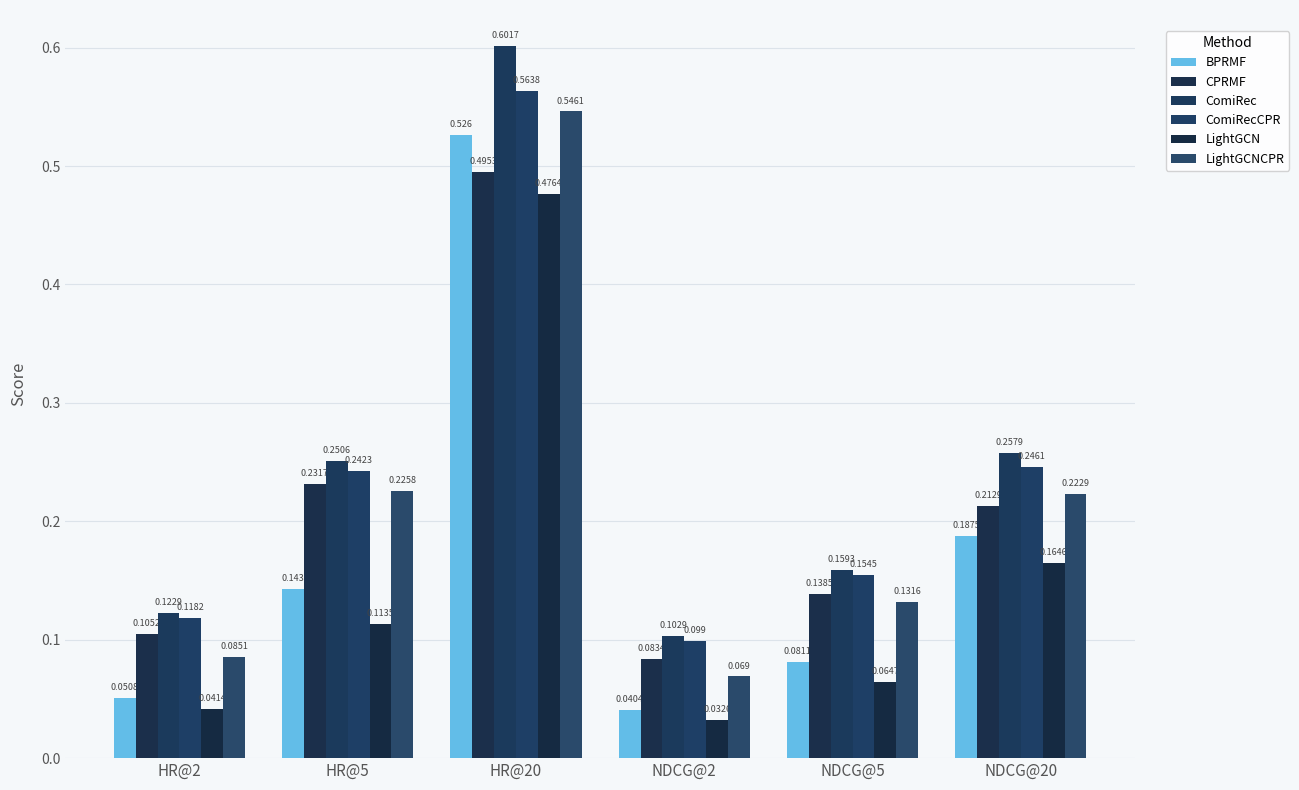

How many categories are shown in the chart?

6